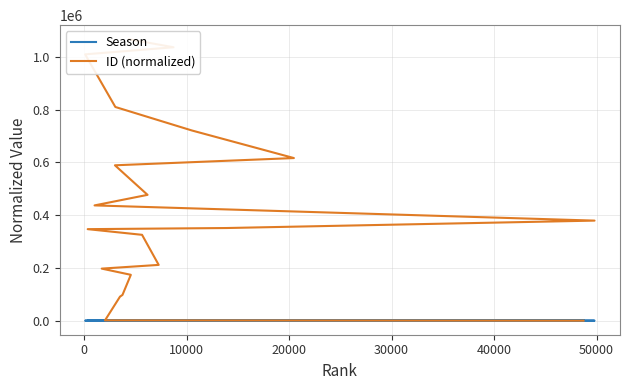

True or false: ID (normalized) and Season cross at least once.

False